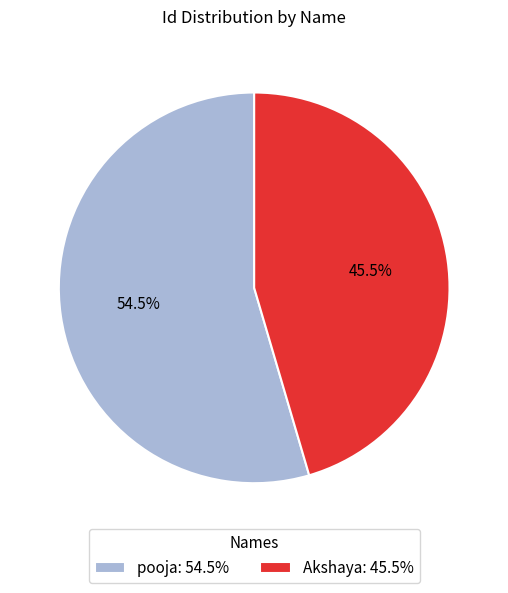

Between pooja and Akshaya, which is larger?

pooja